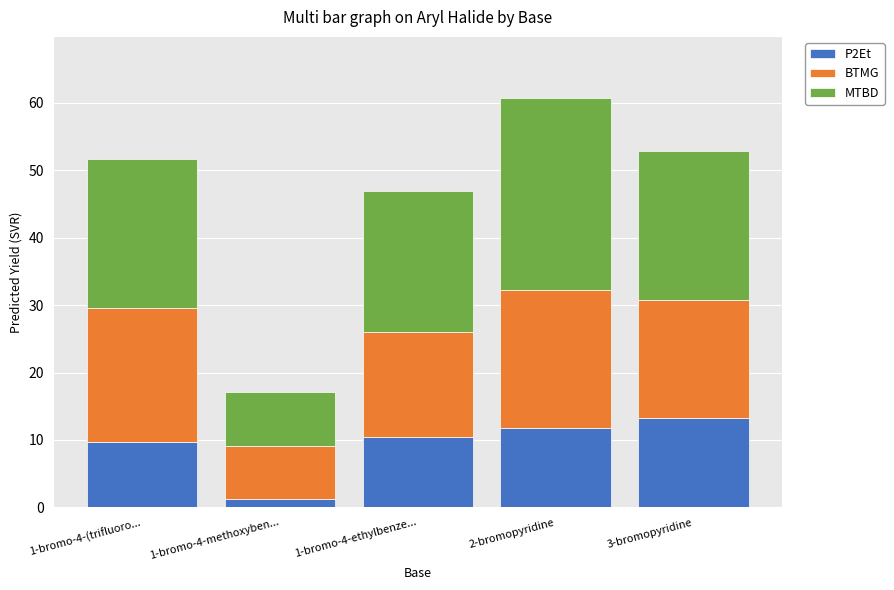

At which category is the sum across all series the highest?

2-bromopyridine